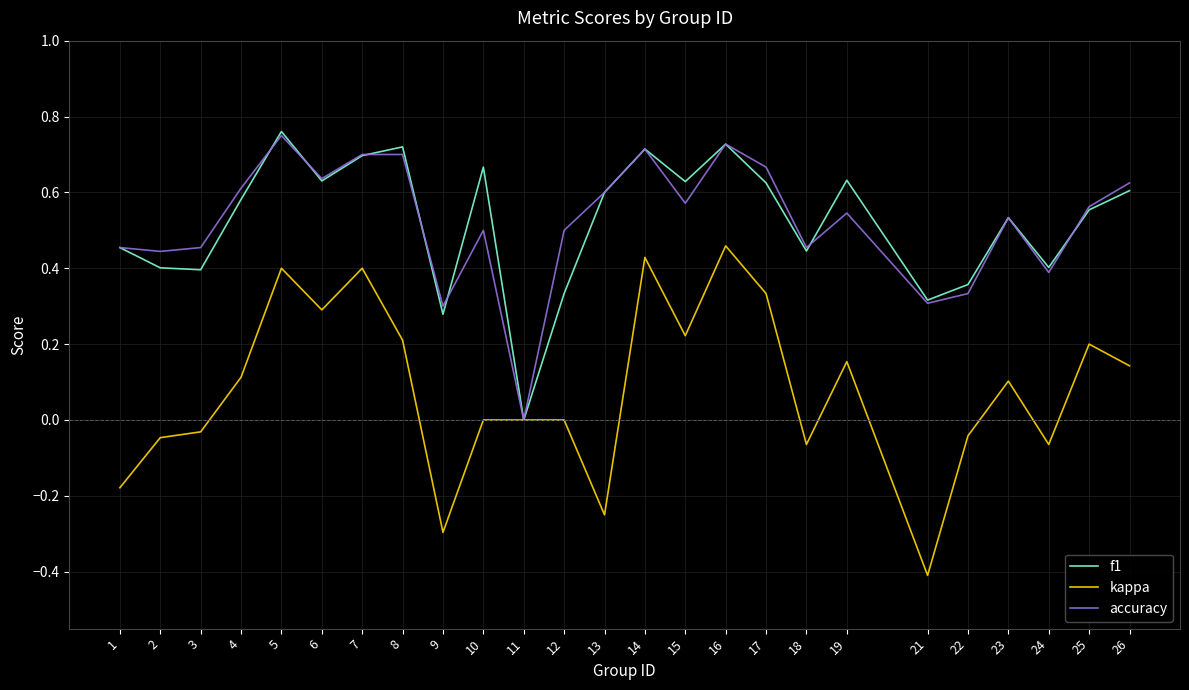

Which series changed the most between 10 and 12?

f1